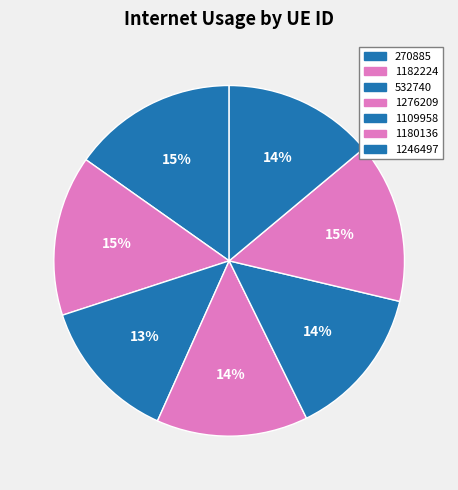

Which slice is the largest?

270885